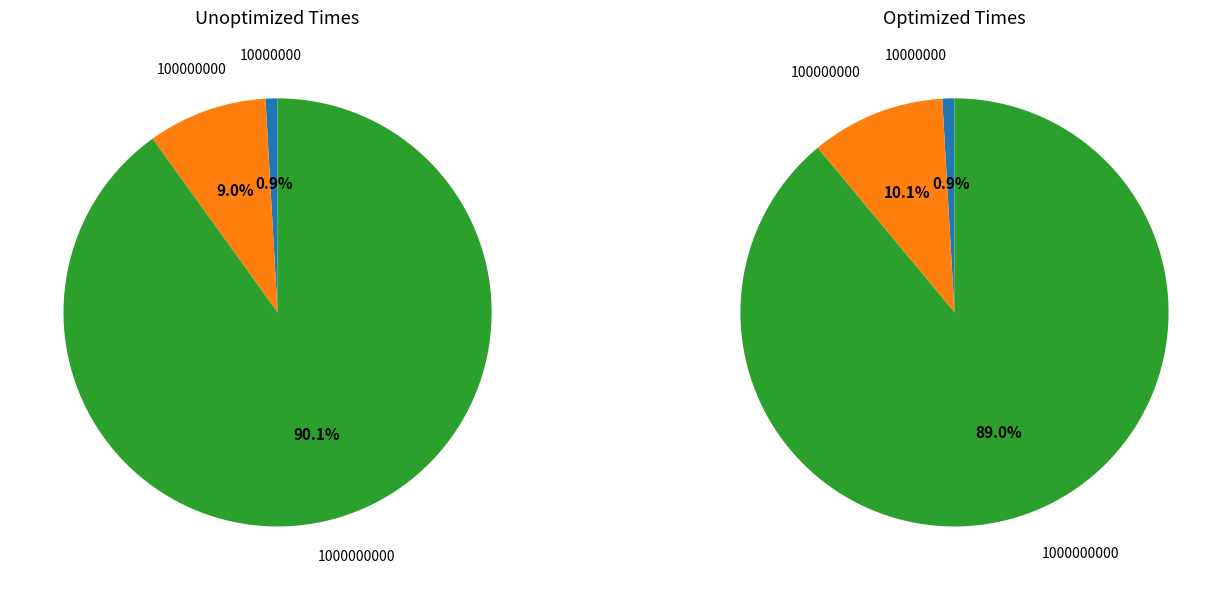

Which series changed the most between 100000000 and 1000000000?

Unoptimized